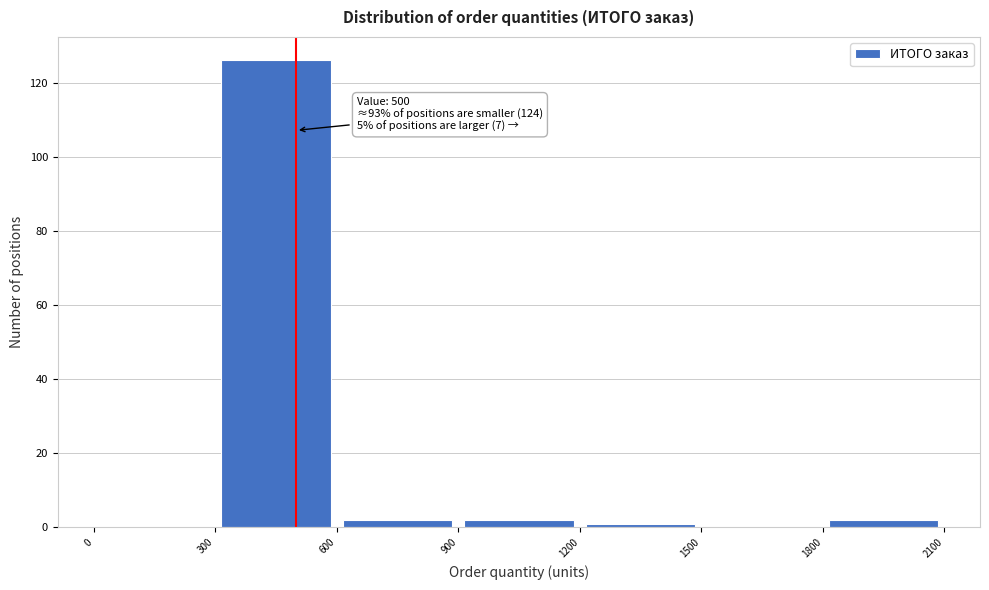

Over which range of the x-axis is the bar tallest?

300 to 600